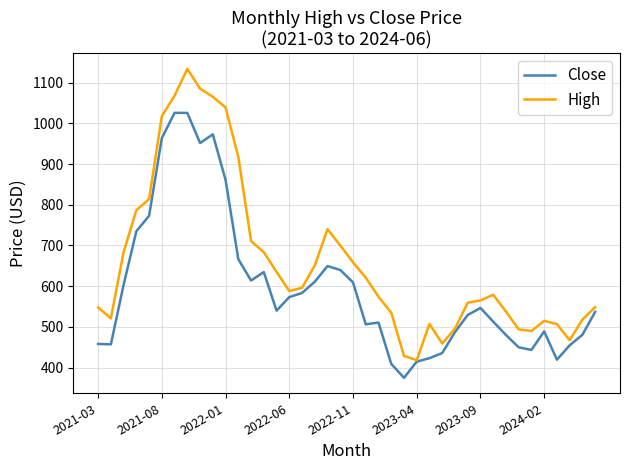

Which series has the largest total across all categories?

High